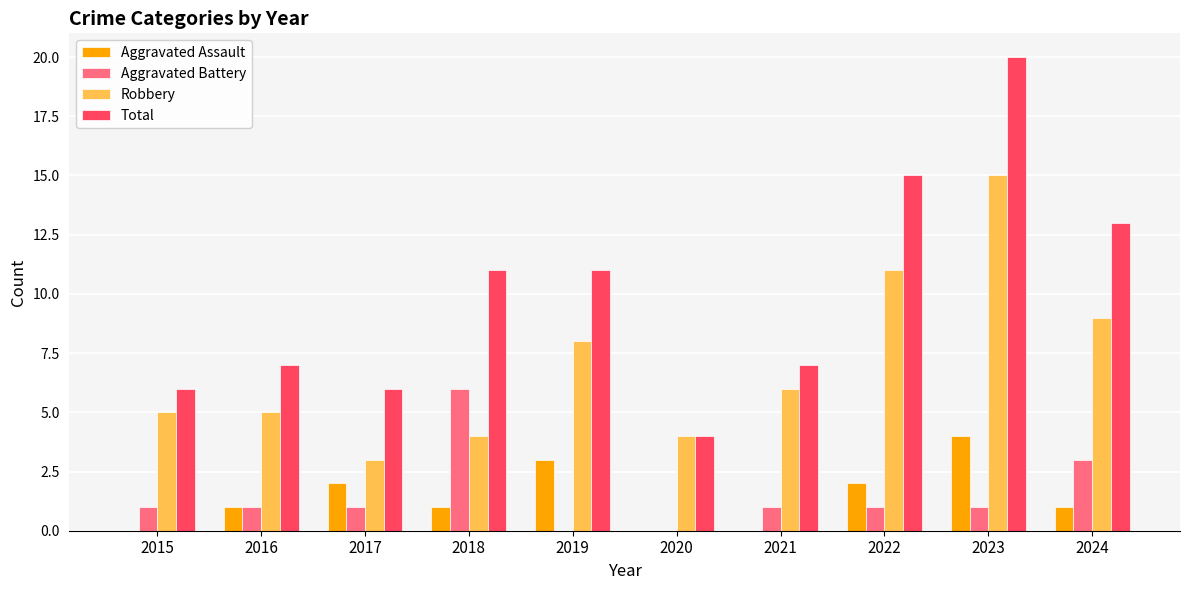

What is the total value across all series at 2024?

26